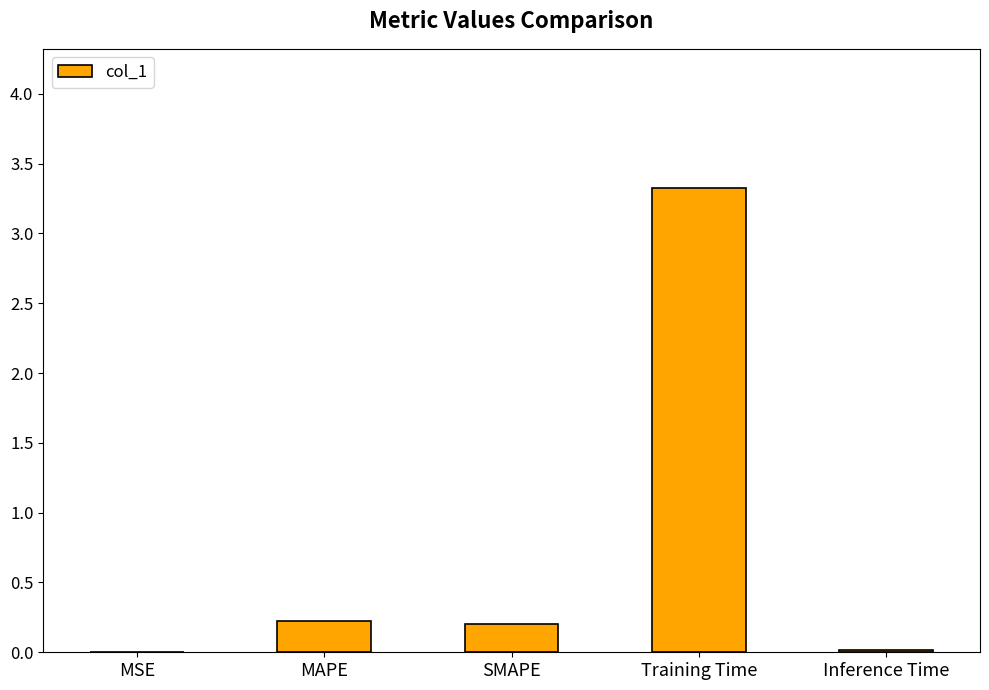

What is the maximum value shown in the chart?

3.3